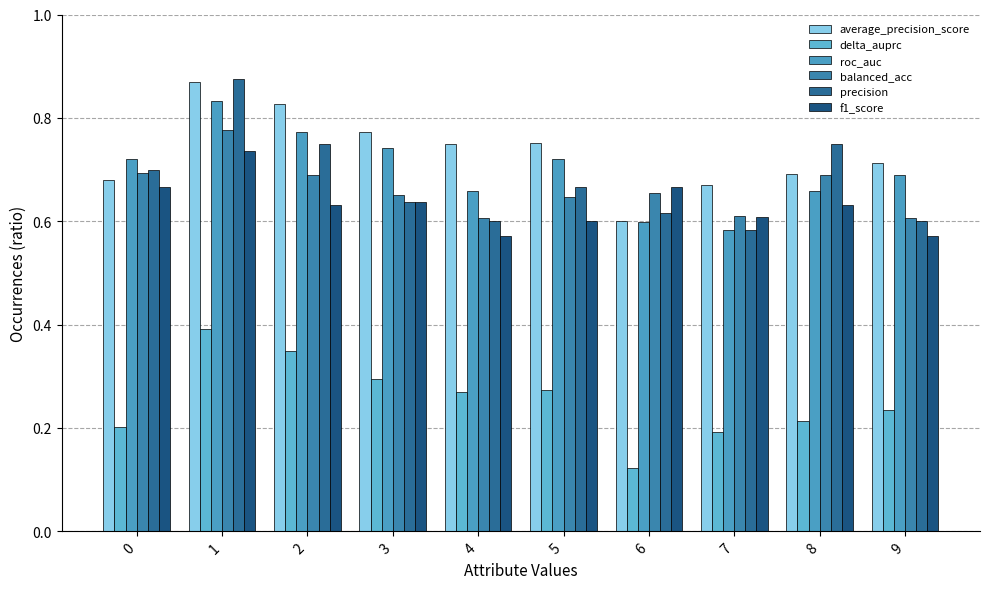

Reading left to right, what are all the values shown in this chart?

average_precision_score: 0.7	0.9	0.8	0.8	0.7	0.8	0.6	0.7	0.7	0.7
delta_auprc: 0.2	0.4	0.3	0.3	0.3	0.3	0.1	0.2	0.2	0.2
roc_auc: 0.7	0.8	0.8	0.7	0.7	0.7	0.6	0.6	0.7	0.7
balanced_acc: 0.7	0.8	0.7	0.7	0.6	0.6	0.7	0.6	0.7	0.6
precision: 0.7	0.9	0.8	0.6	0.6	0.7	0.6	0.6	0.8	0.6
f1_score: 0.7	0.7	0.6	0.6	0.6	0.6	0.7	0.6	0.6	0.6